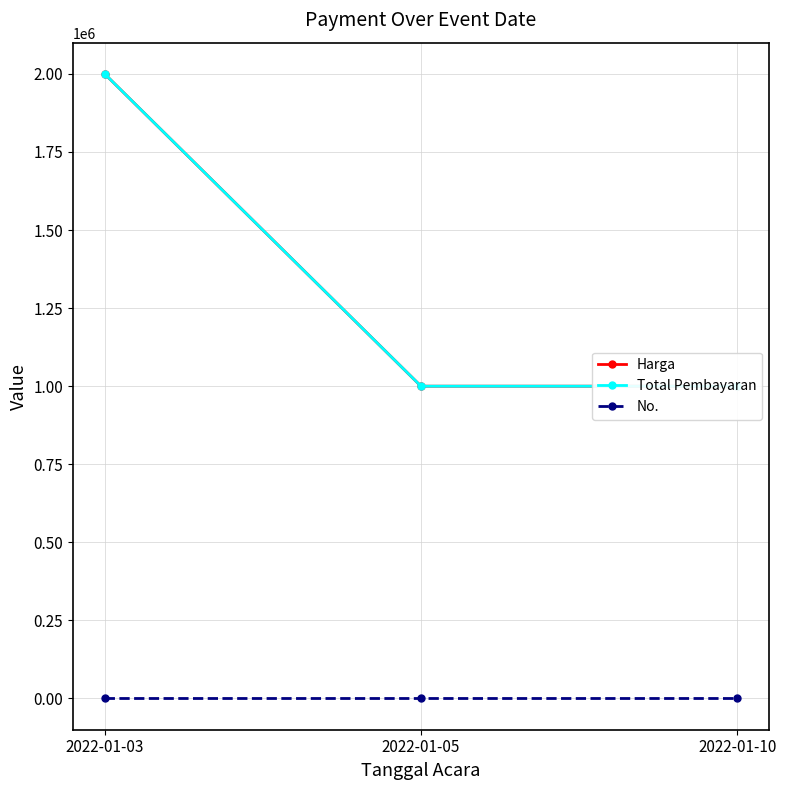

The Total Pembayaran series shows 1000000 at 2022-01-10. True or false?

True